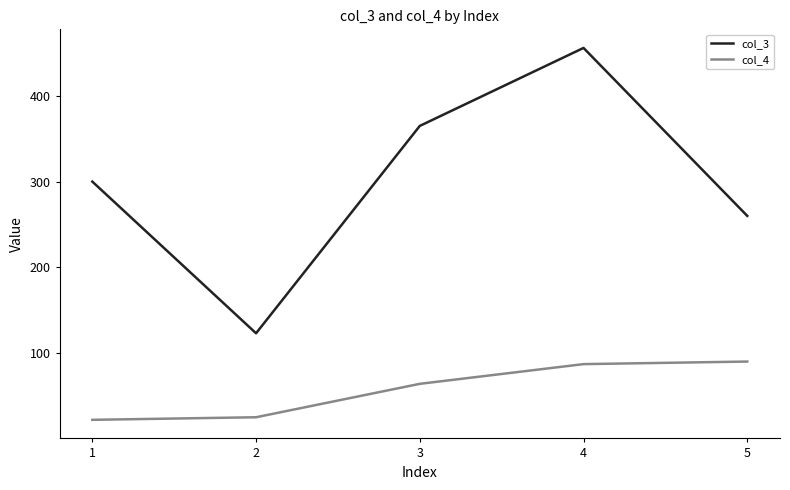

What is the maximum value shown in the chart?

456